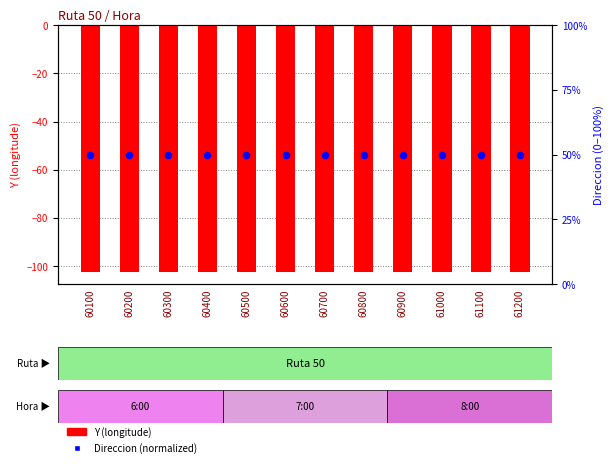

What are all the series names shown in the legend?

Y (longitude), Direccion (normalized)